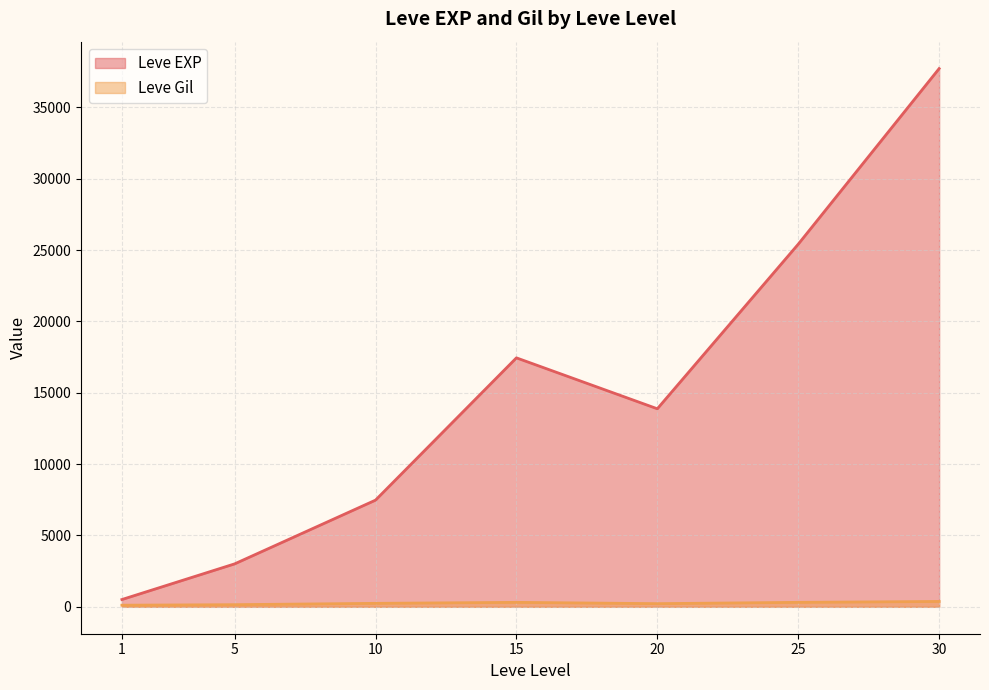

At which label does Leve Gil first exceed 223?

10